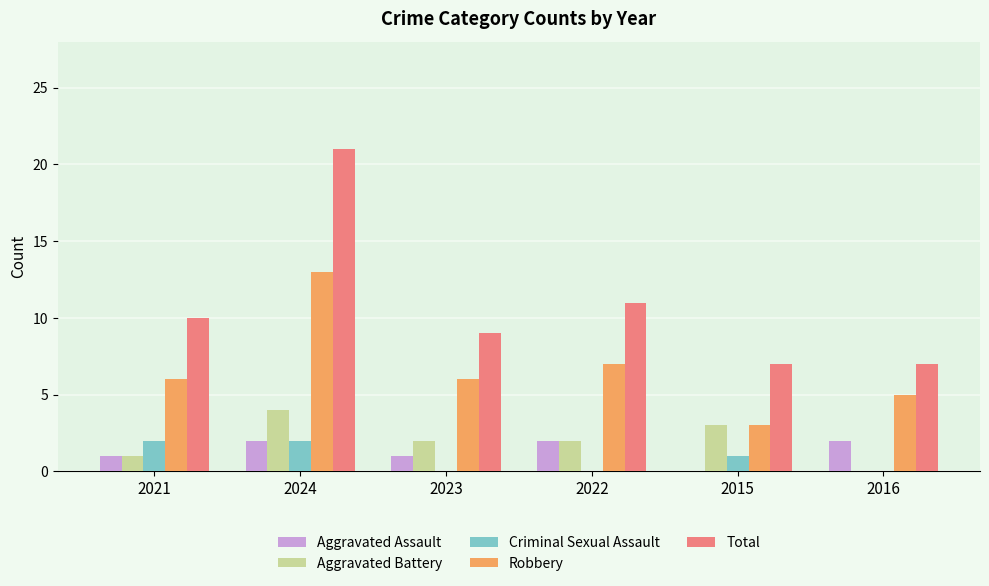

True or false: Robbery has a value of 6 at 2023.

True